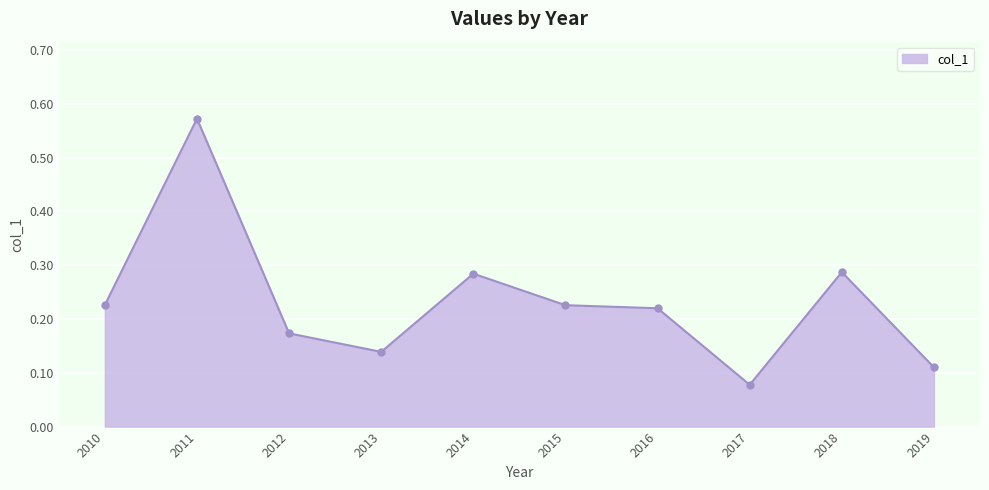

The chart shows a value of 0.1 at 2010. True or false?

False